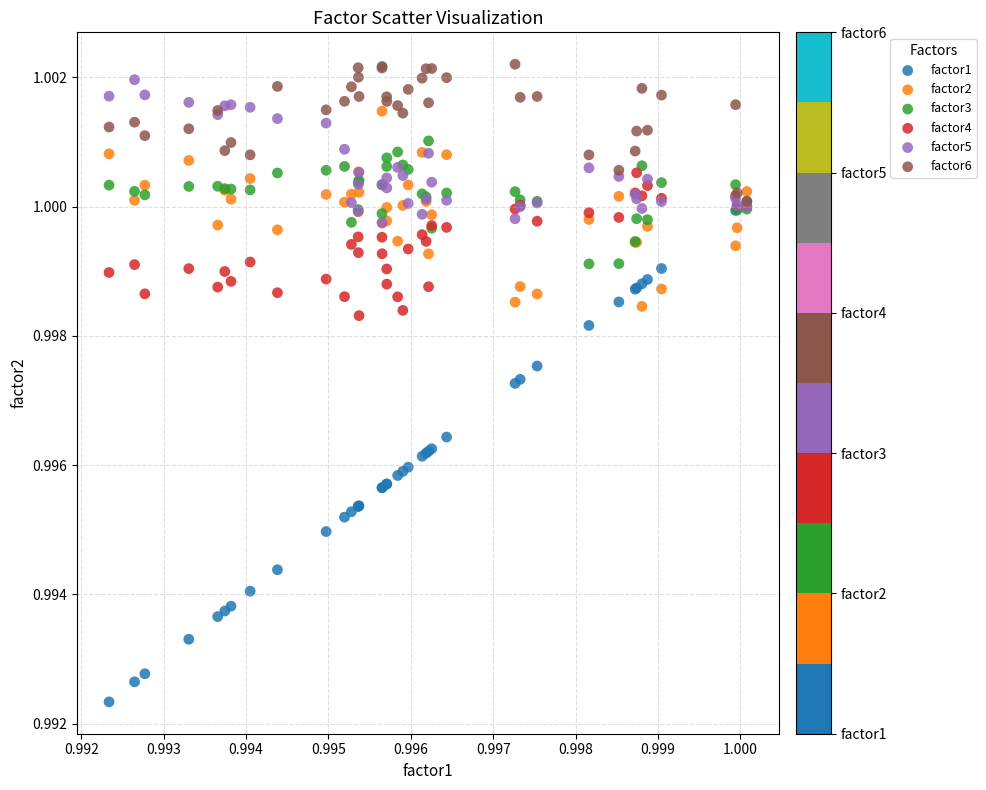

Which series contains the highest Y value?

factor6